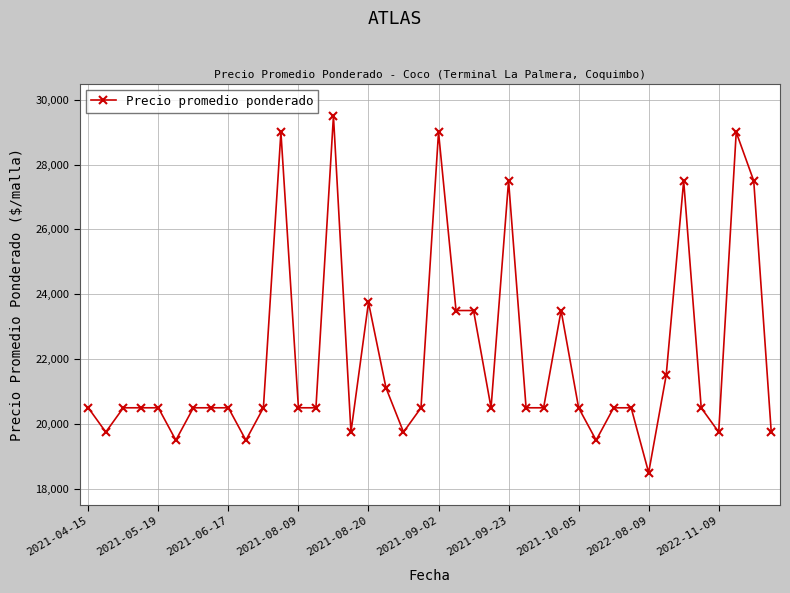

True or false: there are more than 0 points higher than both neighbors.

True